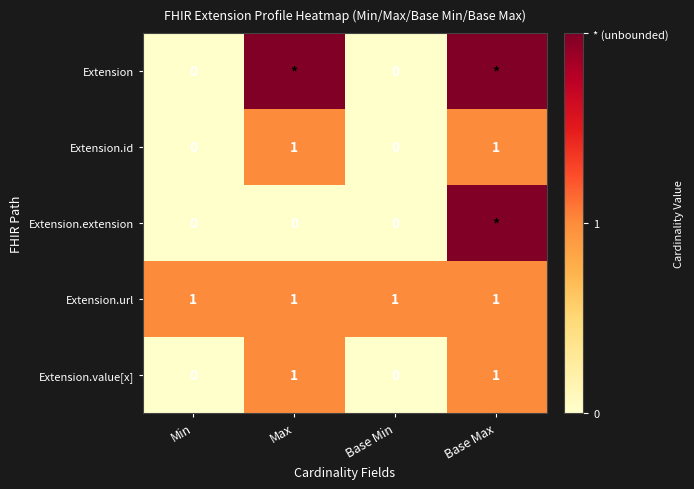

The value of Extension.id at Max is 1. True or false?

True